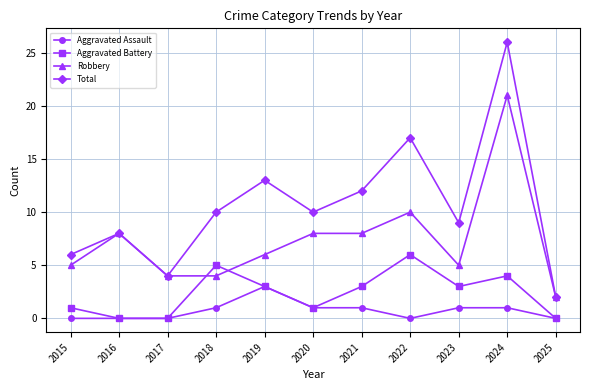

At which category does Aggravated Battery reach its first local peak?

2018